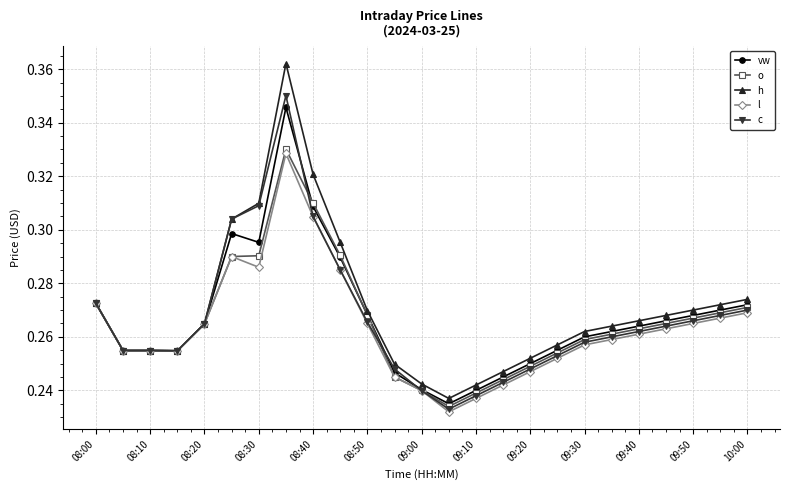

At how many categories does at least one series exceed 0?

25